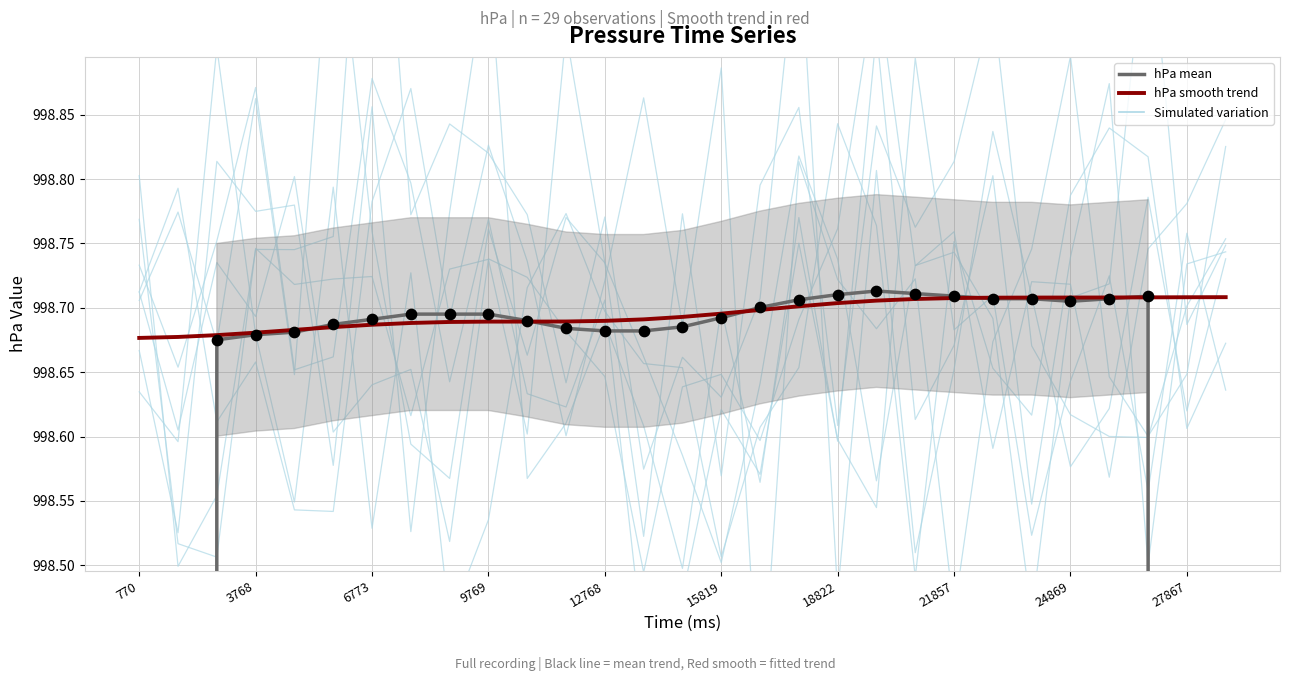

Which series has the largest total across all categories?

hPa smooth trend